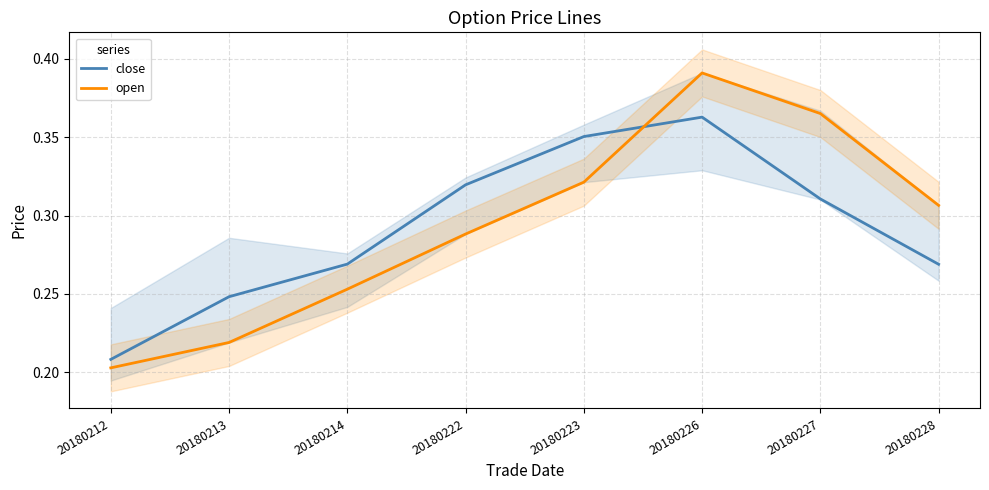

Where is open nearest to the value 0?

20180212